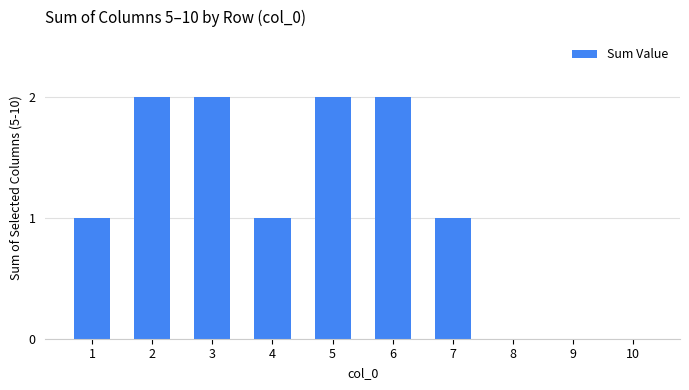

What is the average value?

1